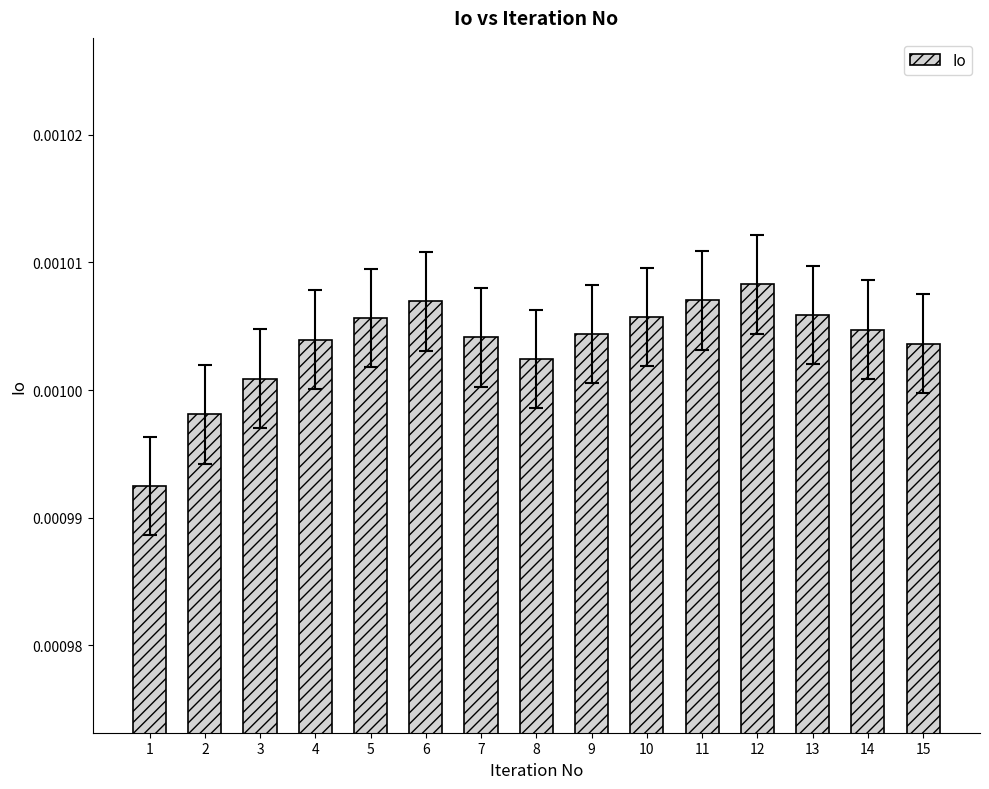

How many values are between 0 and 1?

15